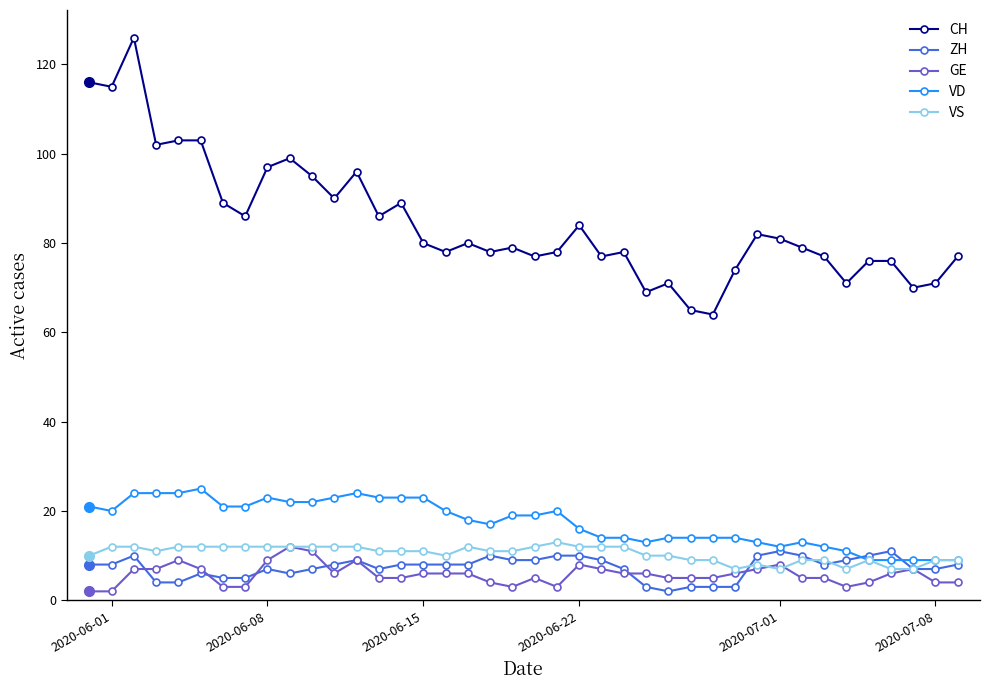

True or false: VD has more than 1 points higher than both neighbors.

True